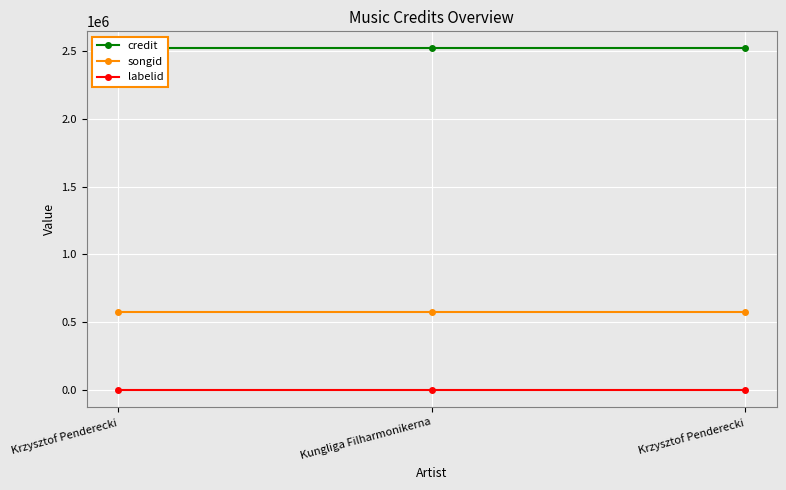

What is the smallest value displayed?

1842